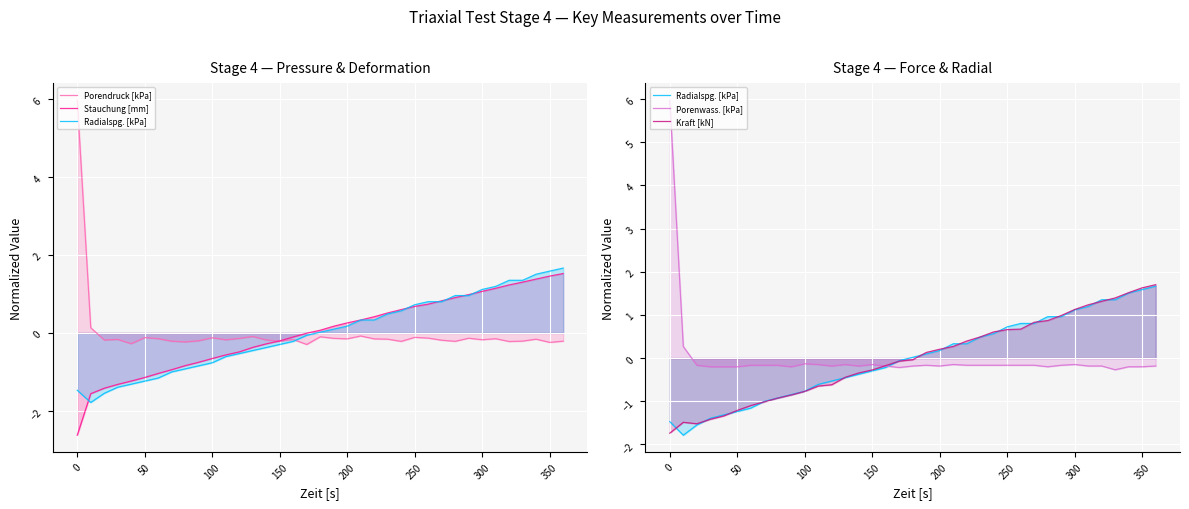

Reading left to right, extract all data points from this chart.

Porendruck [kPa]: 6.0	0.1	-0.2	-0.2	-0.3	-0.1	-0.1	-0.2	-0.2	-0.2	-0.1	-0.2	-0.1	-0.1	-0.2	-0.2	-0.2	-0.3	-0.1	-0.1	-0.2	-0.1	-0.2	-0.2	-0.2	-0.1	-0.1	-0.2	-0.2	-0.1	-0.2	-0.1	-0.2	-0.2	-0.2	-0.2	-0.2
Stauchung [mm]: -2.6	-1.6	-1.4	-1.3	-1.2	-1.1	-1.0	-0.9	-0.8	-0.8	-0.7	-0.6	-0.5	-0.4	-0.3	-0.2	-0.1	-0.0	0.1	0.2	0.3	0.3	0.4	0.5	0.6	0.7	0.7	0.8	0.9	1.0	1.1	1.1	1.2	1.3	1.4	1.5	1.5
Radialspg. [kPa]: -1.5	-1.8	-1.6	-1.4	-1.3	-1.2	-1.2	-1.0	-0.9	-0.8	-0.8	-0.6	-0.5	-0.5	-0.4	-0.3	-0.2	-0.1	0.0	0.1	0.2	0.3	0.3	0.5	0.6	0.7	0.8	0.8	1.0	1.0	1.1	1.2	1.4	1.4	1.5	1.6	1.7
Porenwass. [kPa]: 6.0	0.3	-0.2	-0.2	-0.2	-0.2	-0.2	-0.2	-0.2	-0.2	-0.1	-0.1	-0.2	-0.1	-0.2	-0.1	-0.2	-0.2	-0.2	-0.2	-0.2	-0.1	-0.2	-0.2	-0.2	-0.2	-0.2	-0.2	-0.2	-0.2	-0.1	-0.2	-0.2	-0.3	-0.2	-0.2	-0.2
Kraft [kN]: -1.7	-1.5	-1.5	-1.4	-1.3	-1.2	-1.1	-1.0	-0.9	-0.9	-0.8	-0.6	-0.6	-0.4	-0.3	-0.3	-0.2	-0.1	-0.0	0.1	0.2	0.3	0.4	0.5	0.6	0.7	0.7	0.8	0.9	1.0	1.1	1.2	1.3	1.4	1.5	1.6	1.7